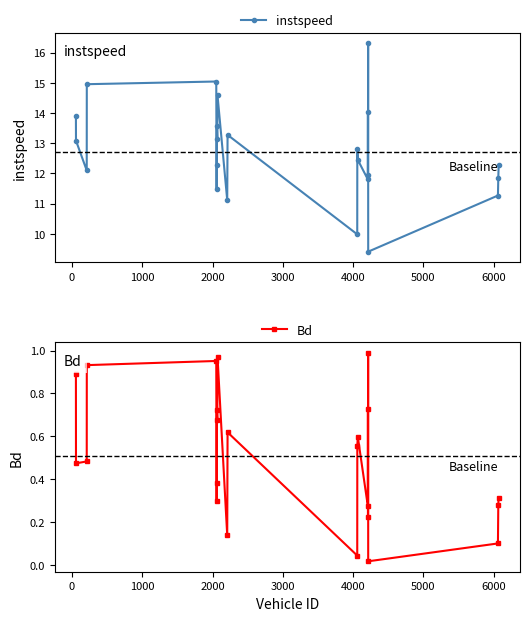

How many interior local valleys does the instspeed series have?

8